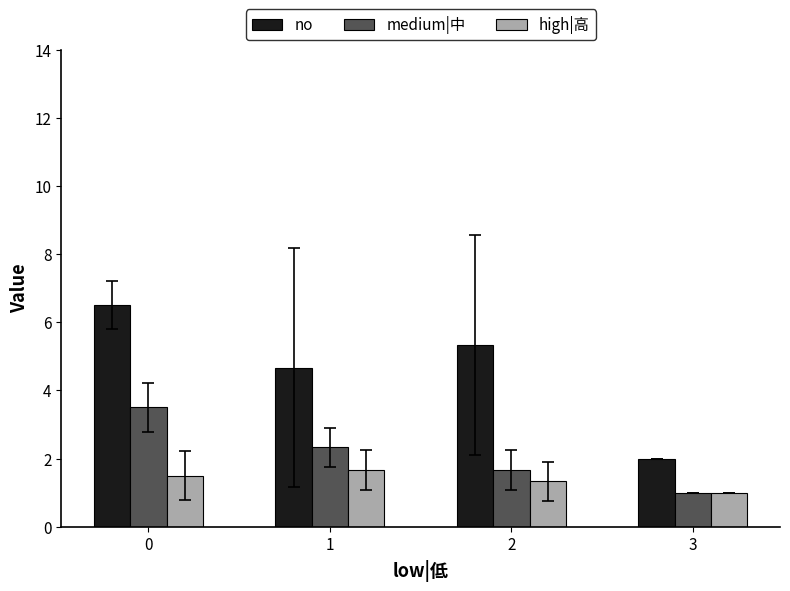

The high|高 series shows 1.3 at 2. True or false?

True